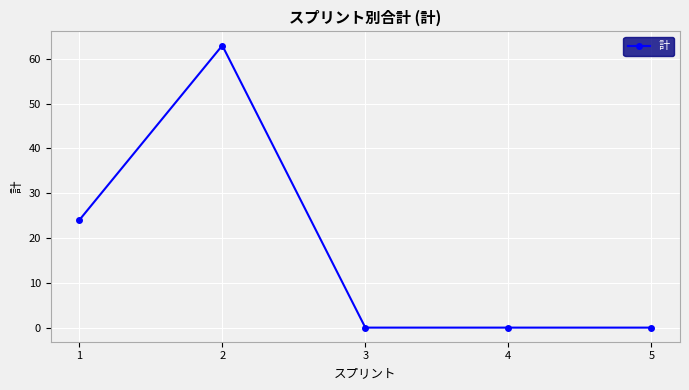

What is the difference between the maximum and minimum values?

63